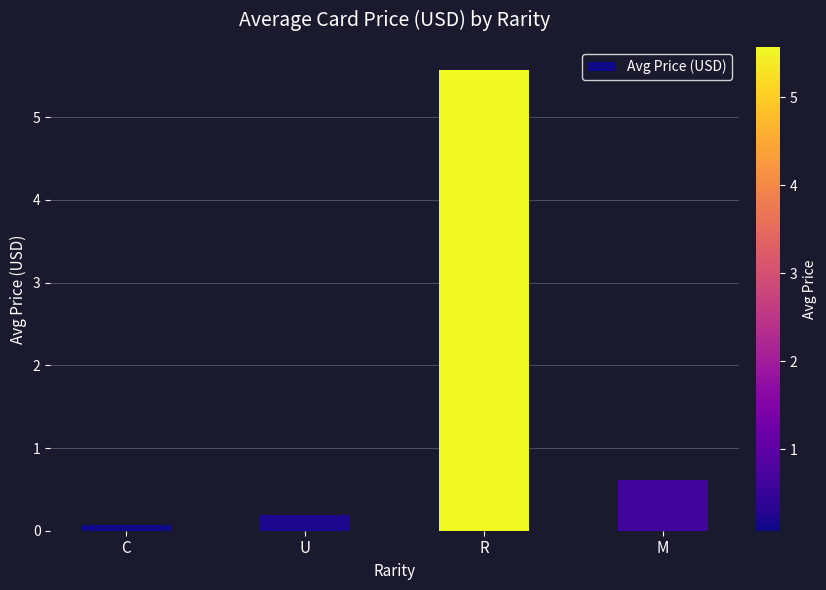

What is the average value?

1.6